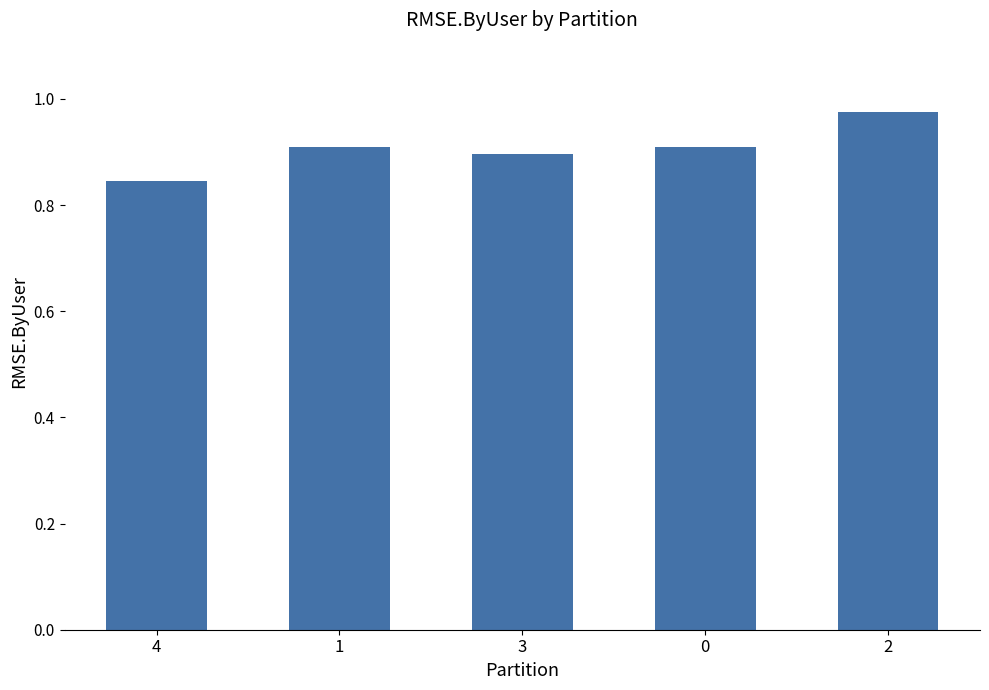

What is the difference between the maximum and minimum values?

0.1